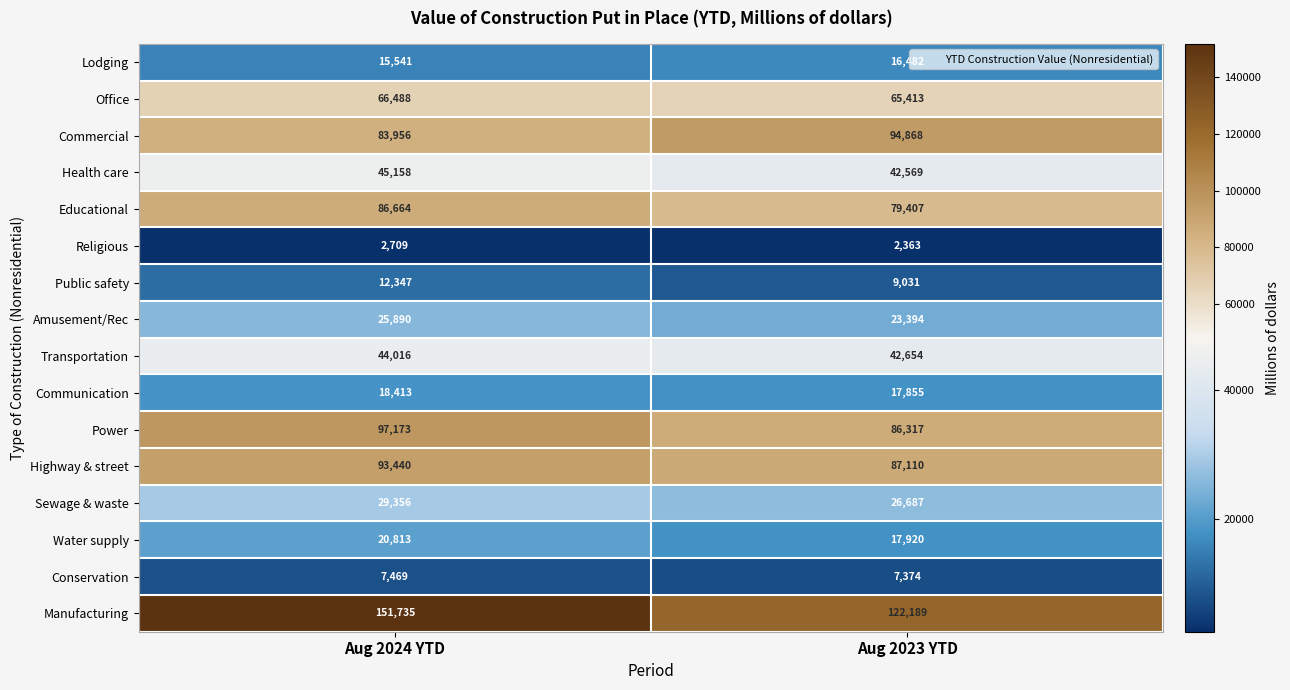

What is the difference between the highest and lowest values at Aug 2024 YTD?

149026